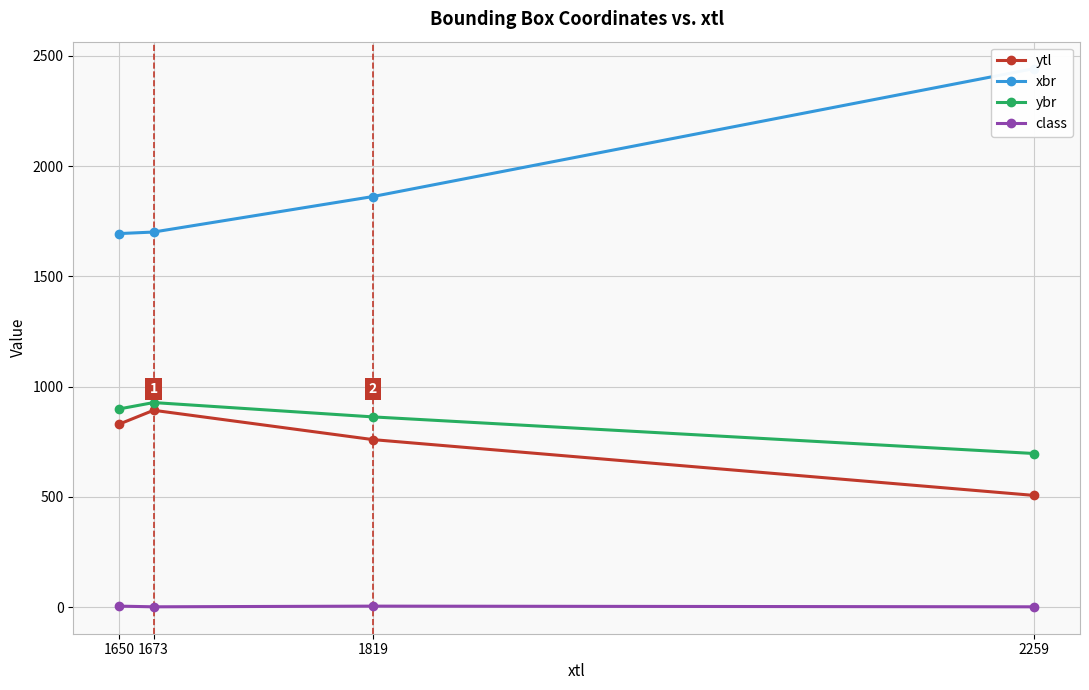

At which label is xbr closest to 2068?

1819